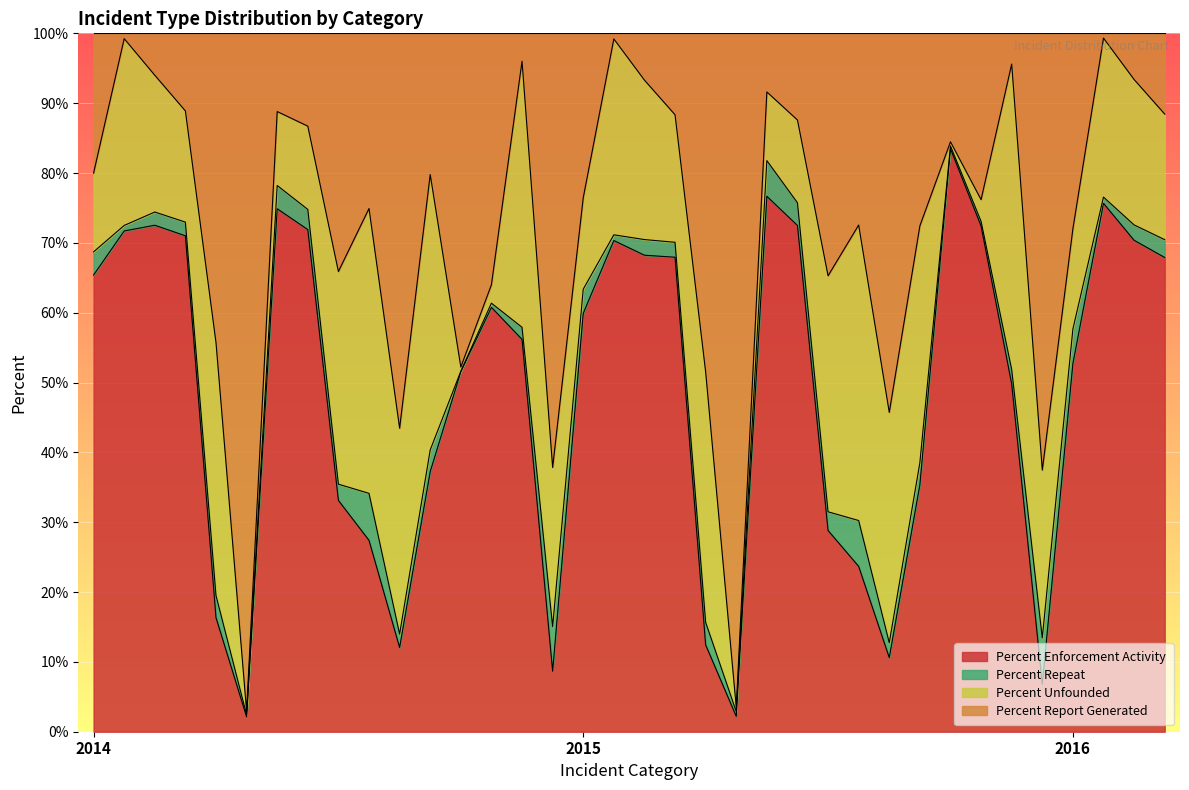

What is the highest value of the Percent Enforcement Activity series?

83.5